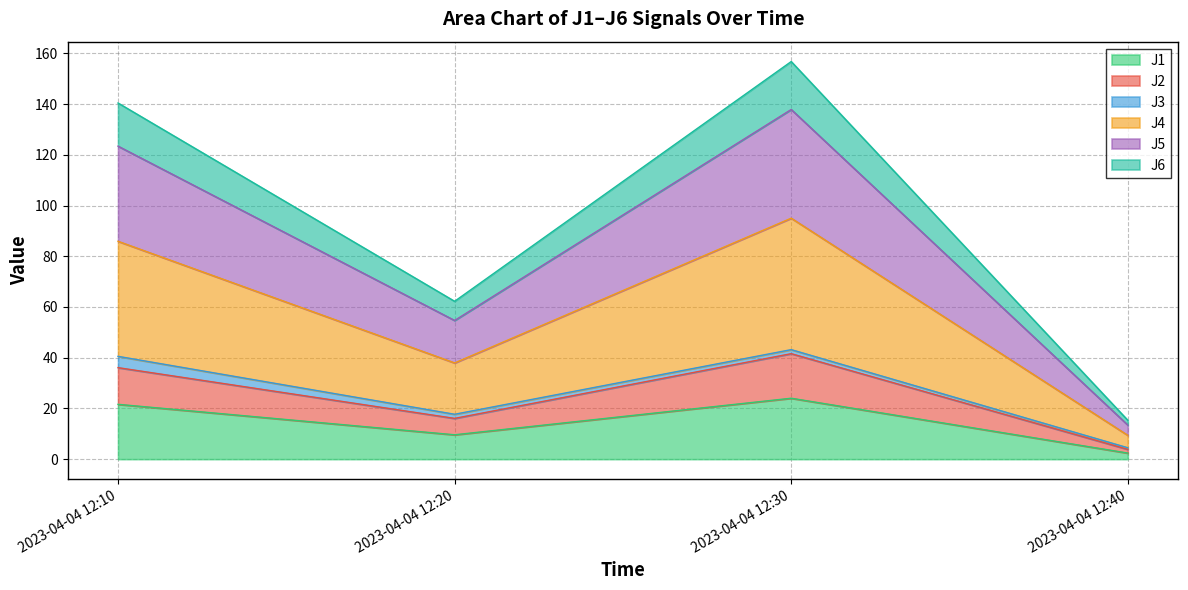

What is the maximum value for J1?

24.0